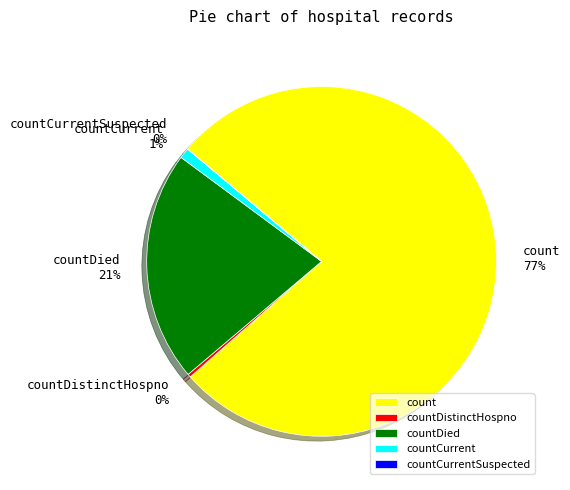

Which category has the biggest portion of the pie?

count